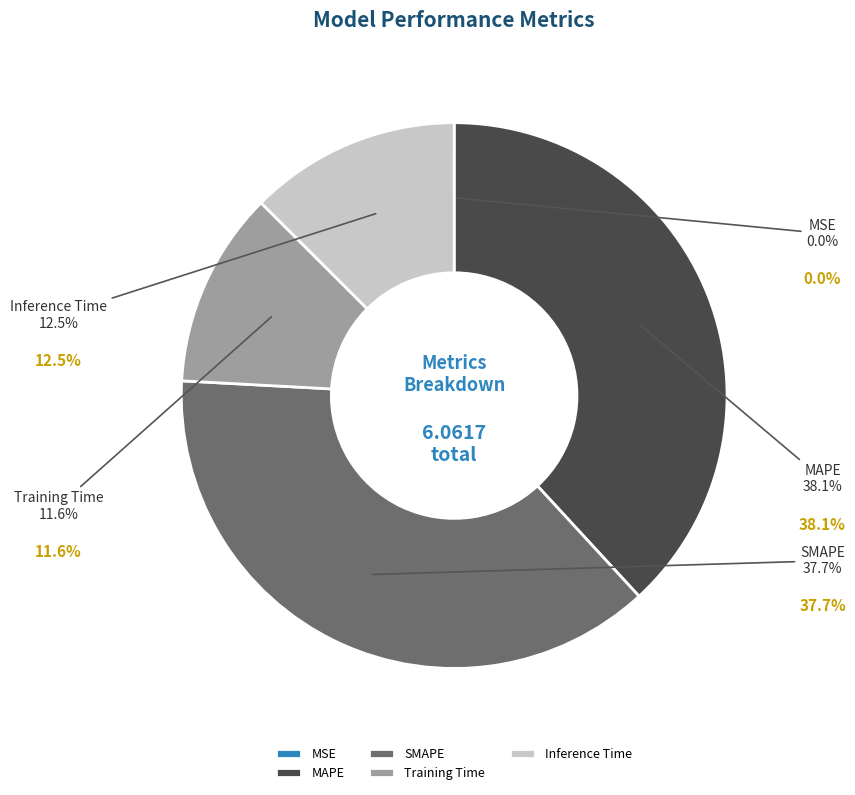

Is there any slice that represents more than half of the pie?

No